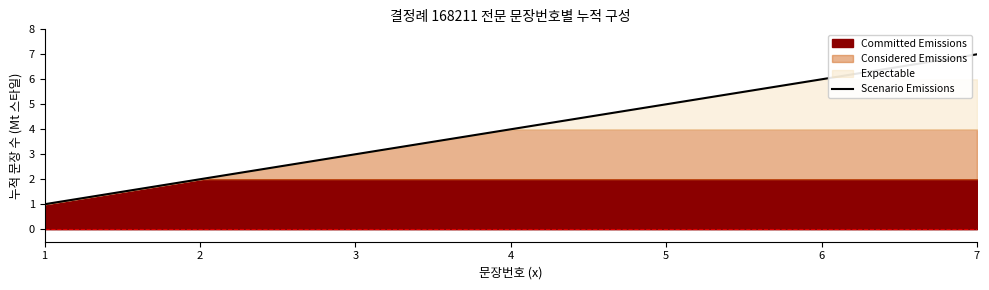

How many categories are shown in the chart?

7